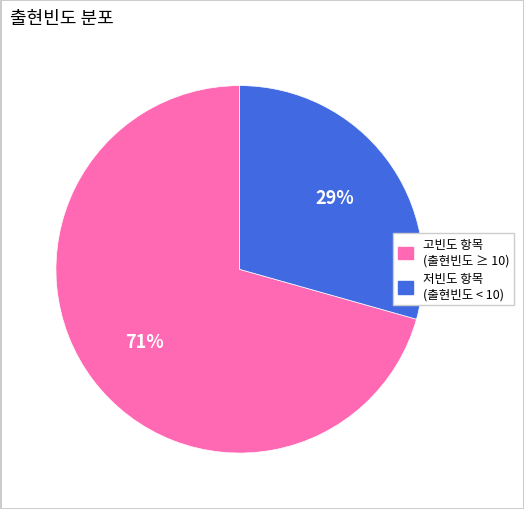

To the nearest percent, what is the average slice percentage?

50%